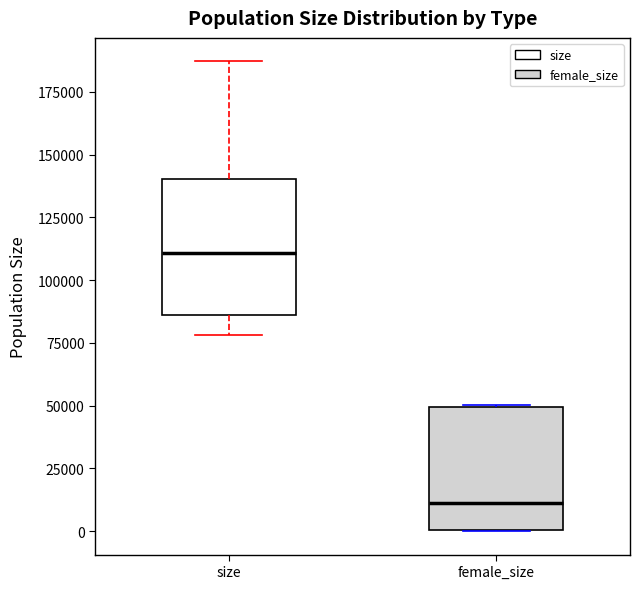

Reading left to right, transcribe this box plot: for each box, give where its median line is, the range the box spans, and where its two whiskers end, as read against the y-axis. The values are not printed on the chart, so give them approximately, as read against the axis.

size: median 110000, box 85000 to 140000, whiskers 80000 to 185000
female_size: median 10000, box 0 to 50000, whiskers 0 to 50000